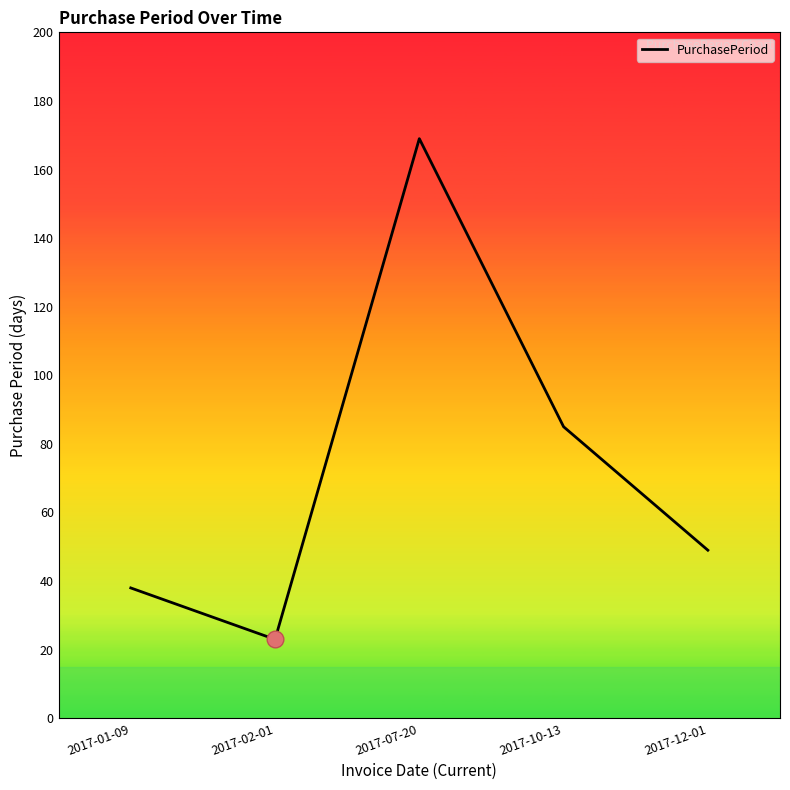

Reading left to right, transcribe all the data shown in this chart.

38	23	169	85	49